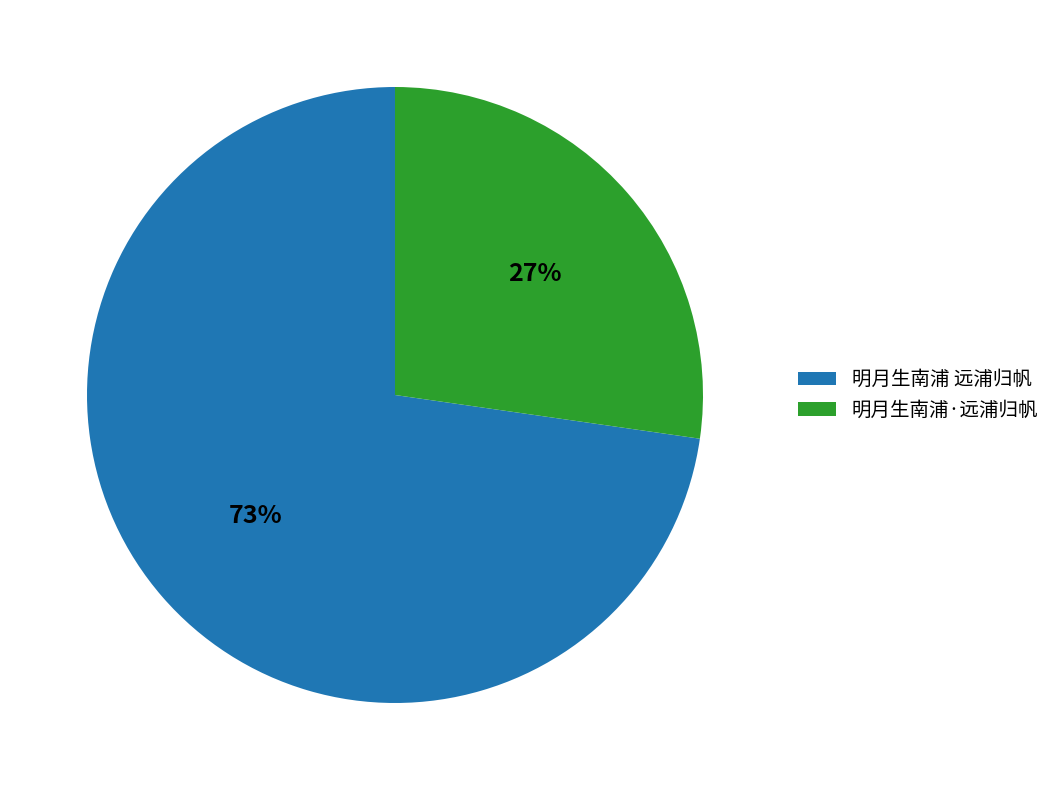

Count the number of slices in the pie.

2